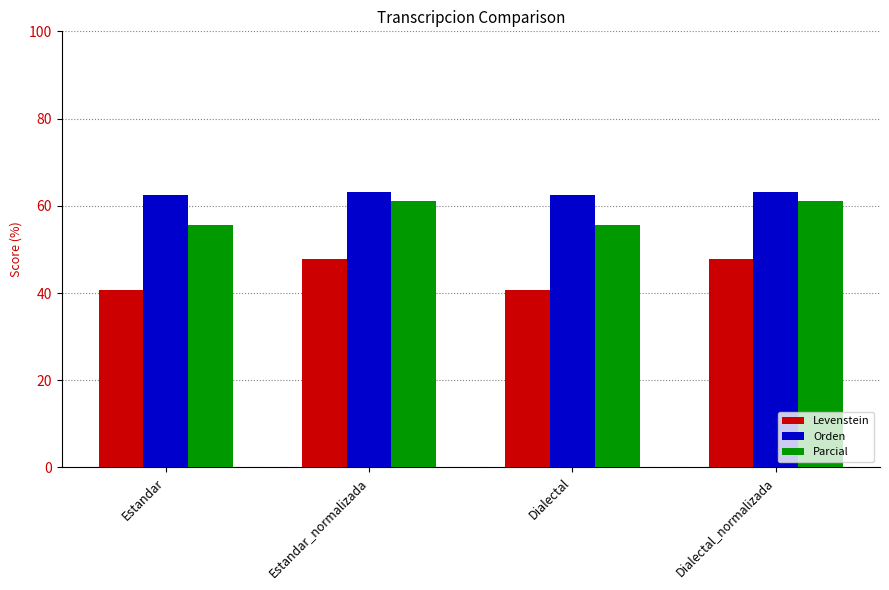

Which series has the widest spread of values?

Levenstein